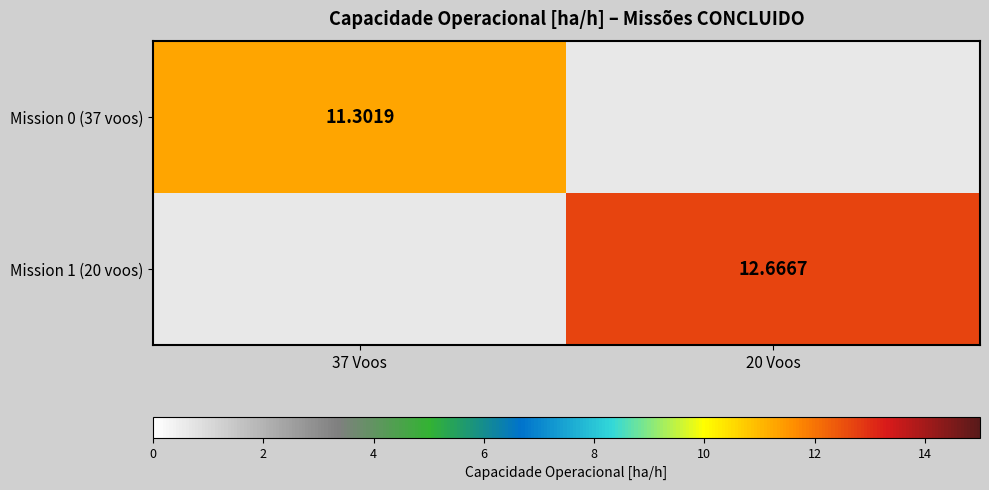

Which series has the largest range (max minus min)?

Mission 0 (37 voos)